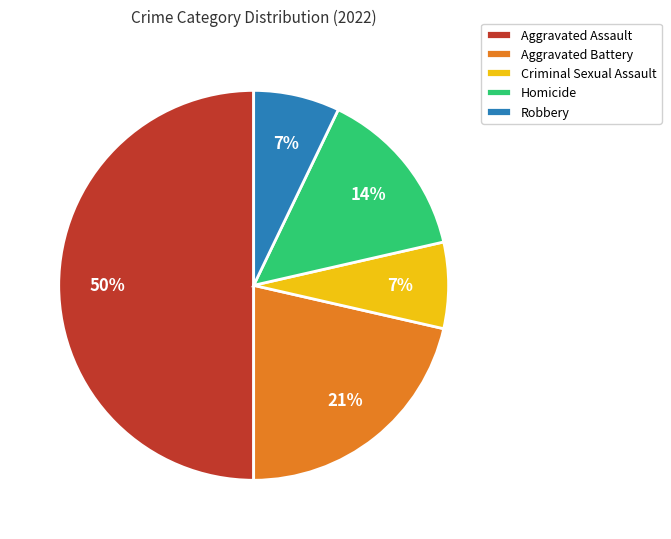

Is Criminal Sexual Assault the majority of the pie?

No